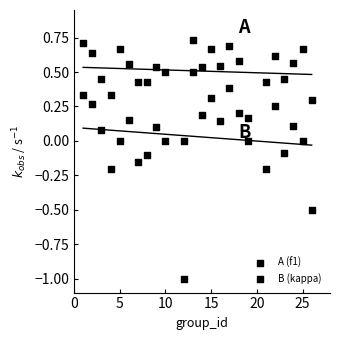

Count the number of points in this scatter plot.

48